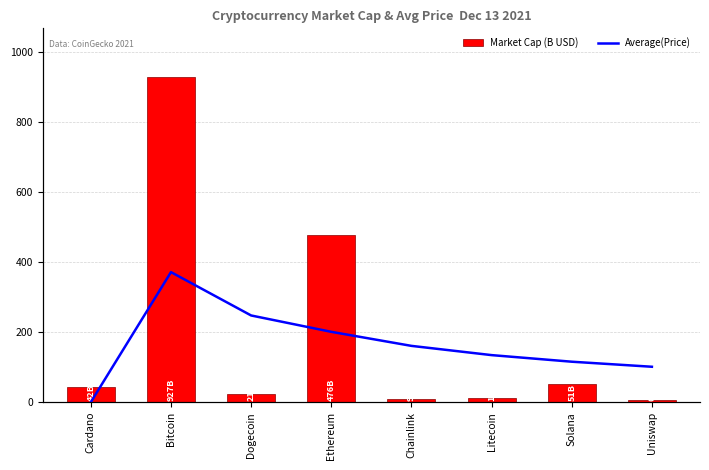

Reading right to left, what are all the values shown in this chart?

Market Cap (B USD): Uniswap=7.0	Solana=51.7	Litecoin=10.7	Chainlink=9.2	Ethereum=476.1	Dogecoin=22.0	Bitcoin=927.1	Cardano=42.1
Average(Price): Uniswap=101.0	Solana=115.4	Litecoin=134.2	Chainlink=160.5	Ethereum=200.6	Dogecoin=247.2	Bitcoin=370.8	Cardano=0.0